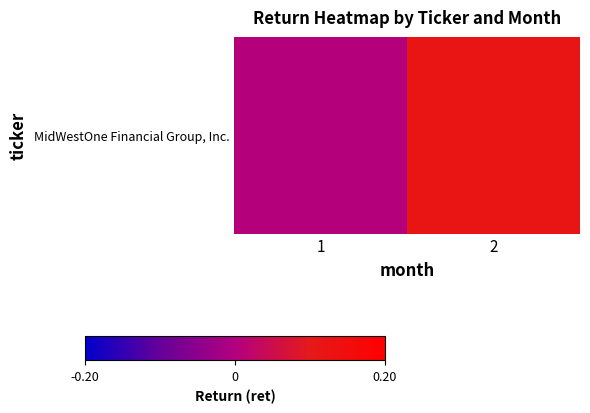

At which category does the chart reach its peak across all series?

2